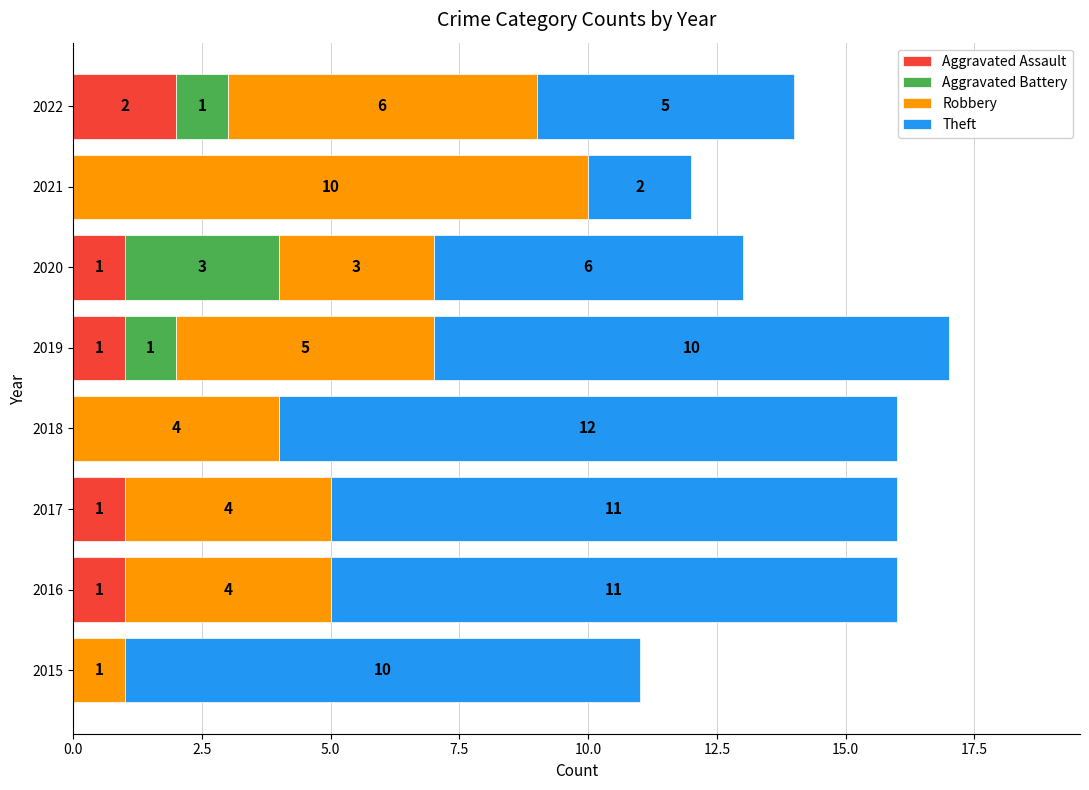

Count the number of categories in the chart.

8